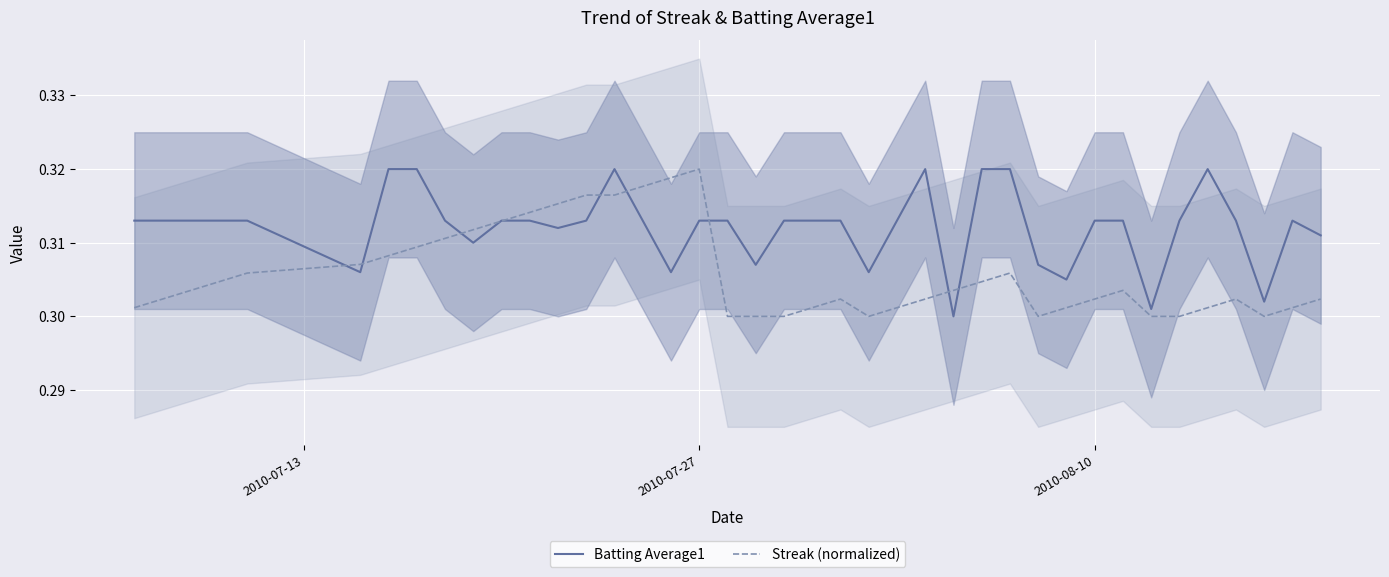

Count the Streak (normalized) values in the range 0 to 1.

40